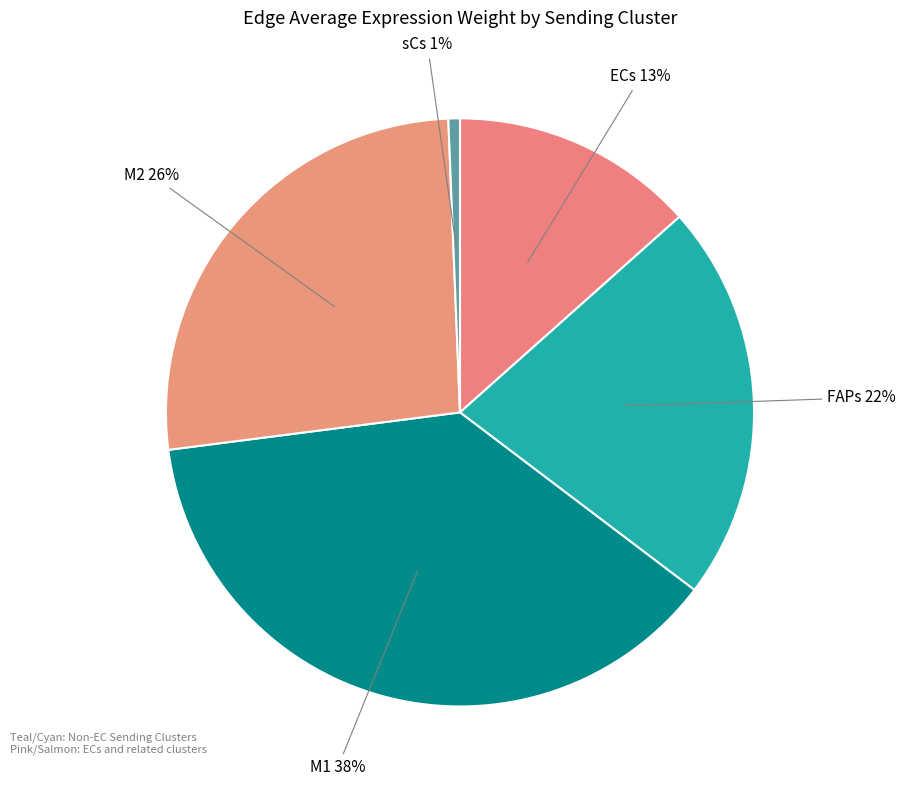

How many segments does this pie chart have?

5